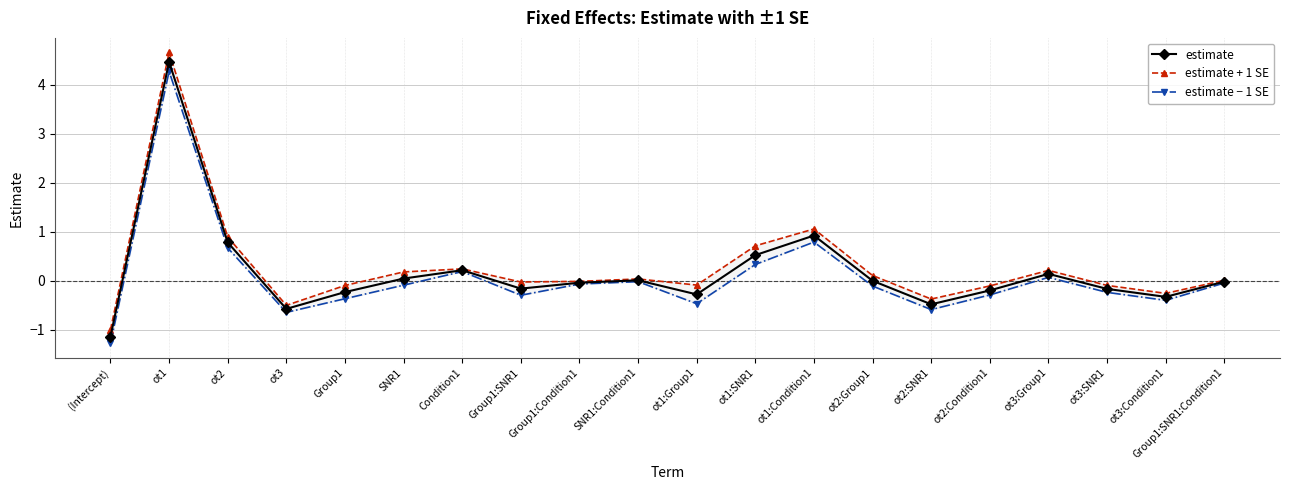

True or false: estimate and estimate + 1 SE cross at least once.

False